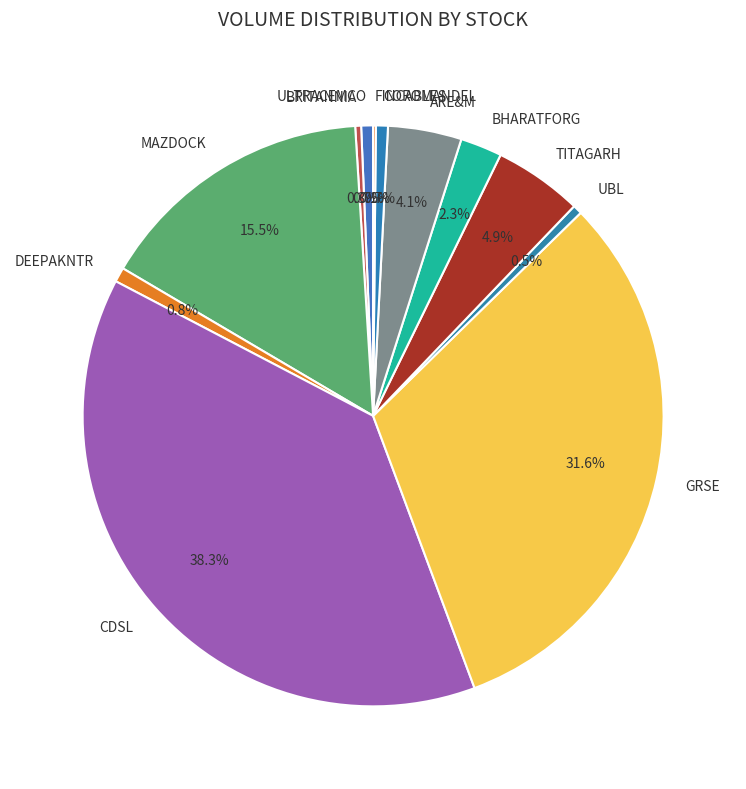

What is the largest slice in the pie chart?

CDSL